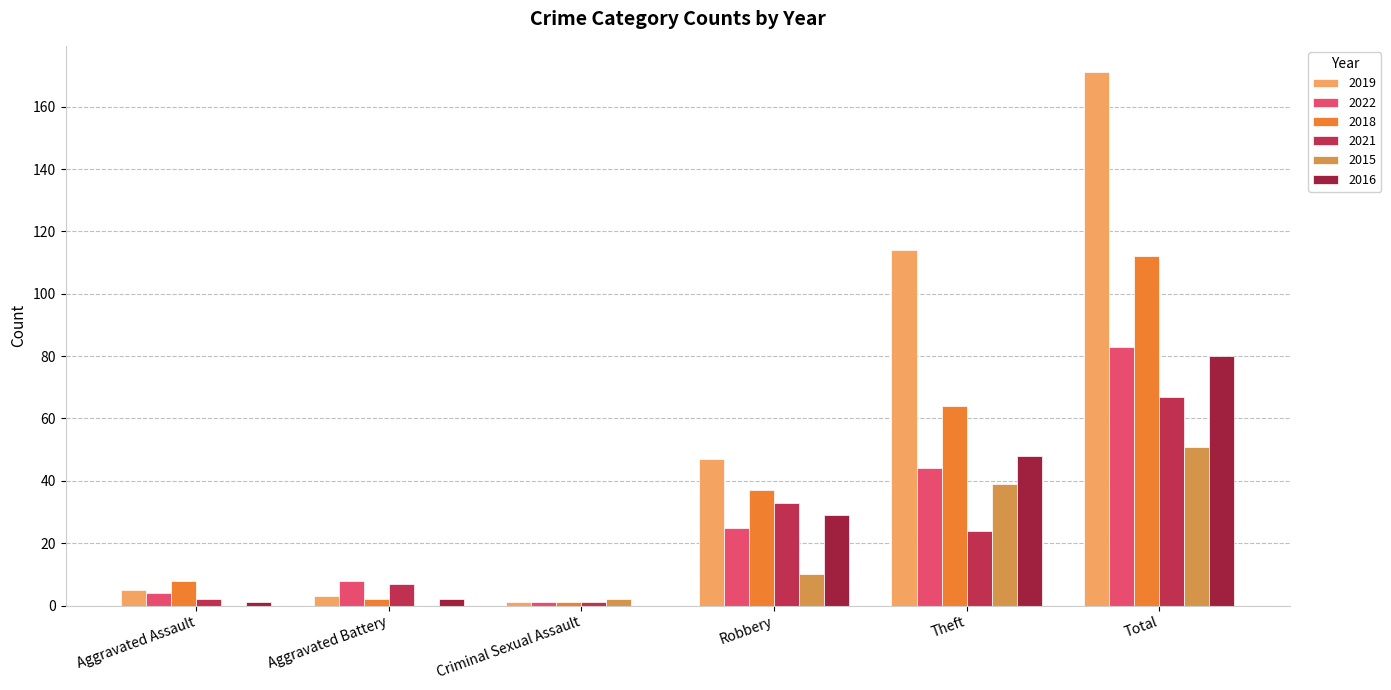

What is the average value of the 2021 series?

22